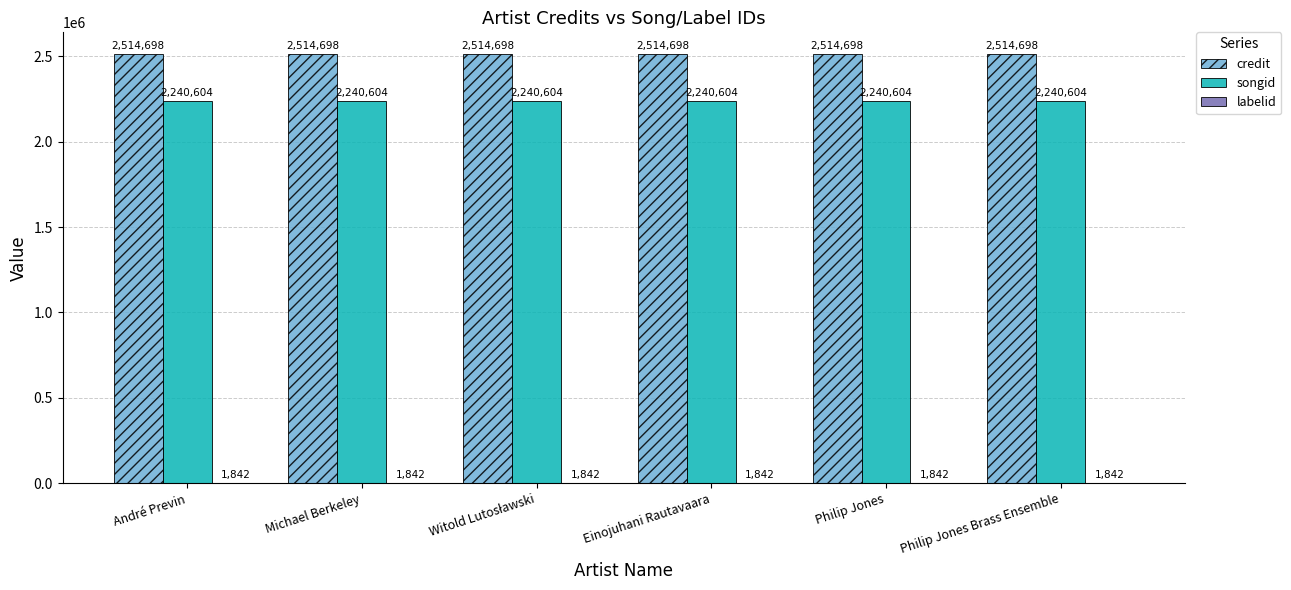

True or false: credit has a value of 2514698 at Michael Berkeley.

True